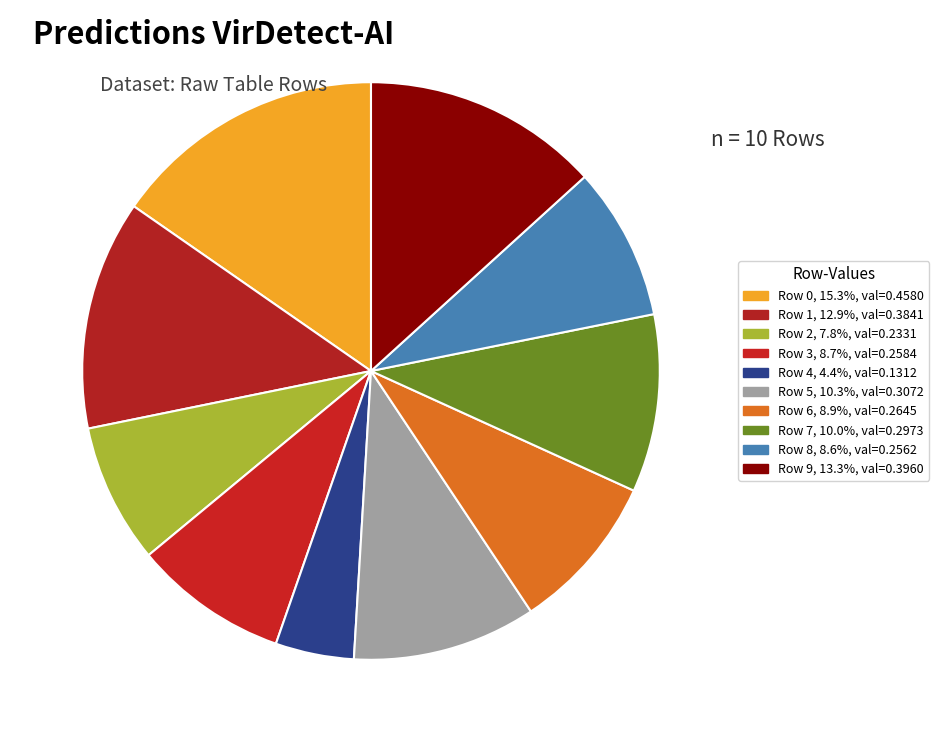

Does any single category account for the majority?

No